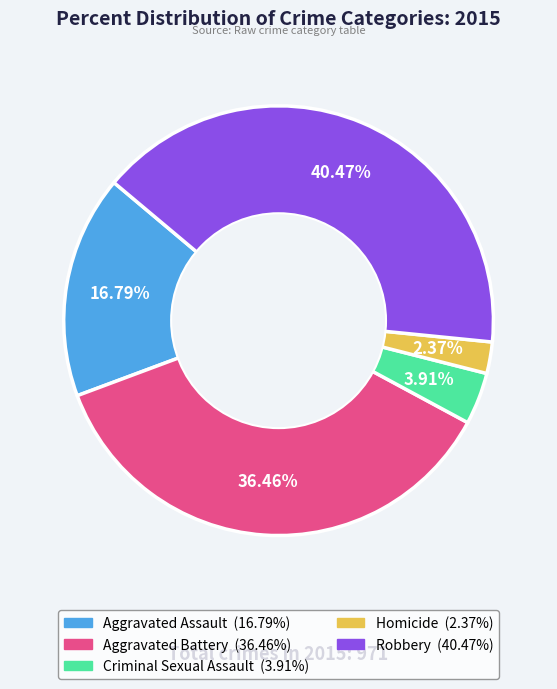

To the nearest percent, what percentage of the pie is Robbery?

40%